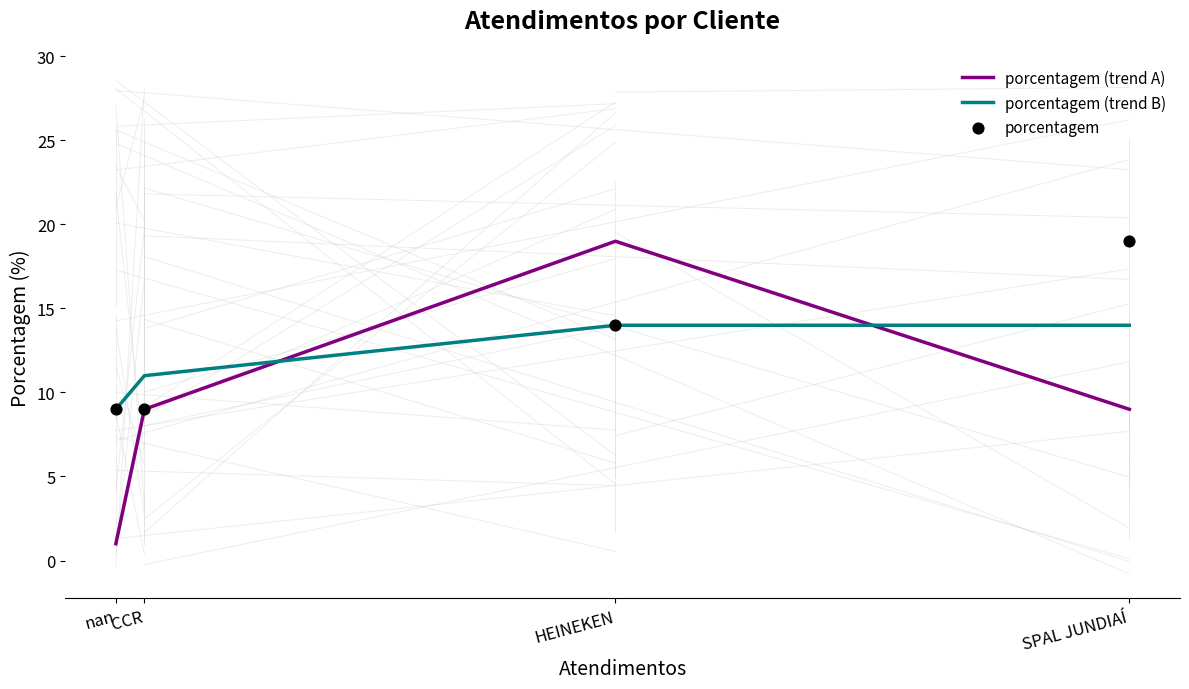

Which series has the widest spread of Y values?

porcentagem (trend A)